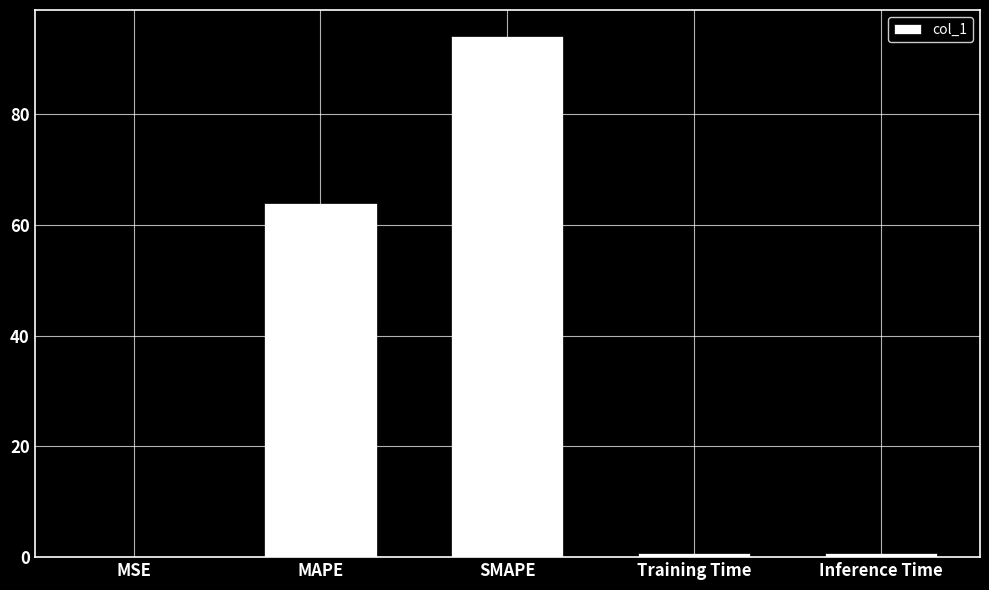

What is the sum of all values?

159.6